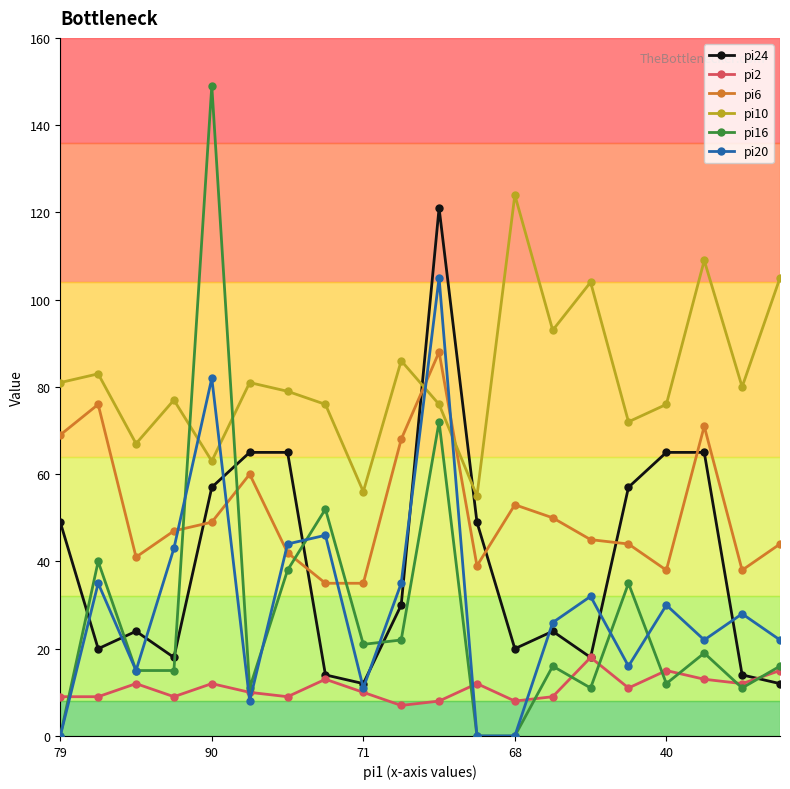

Which series has the widest spread of values?

pi16